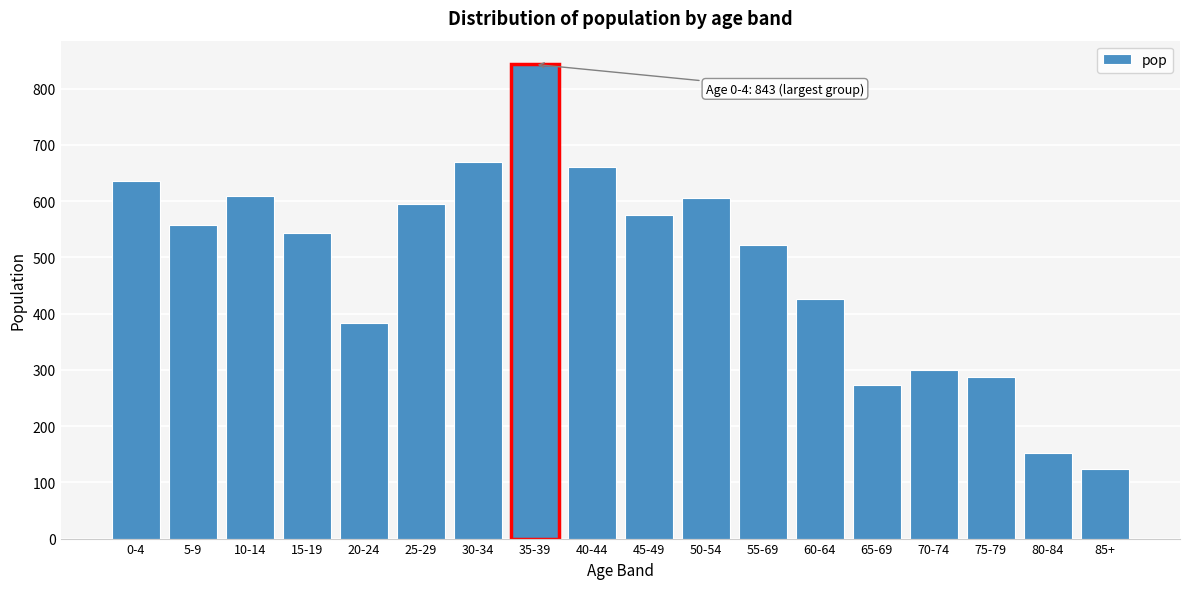

What is the difference between the values at 5-9 and 80-84?

405